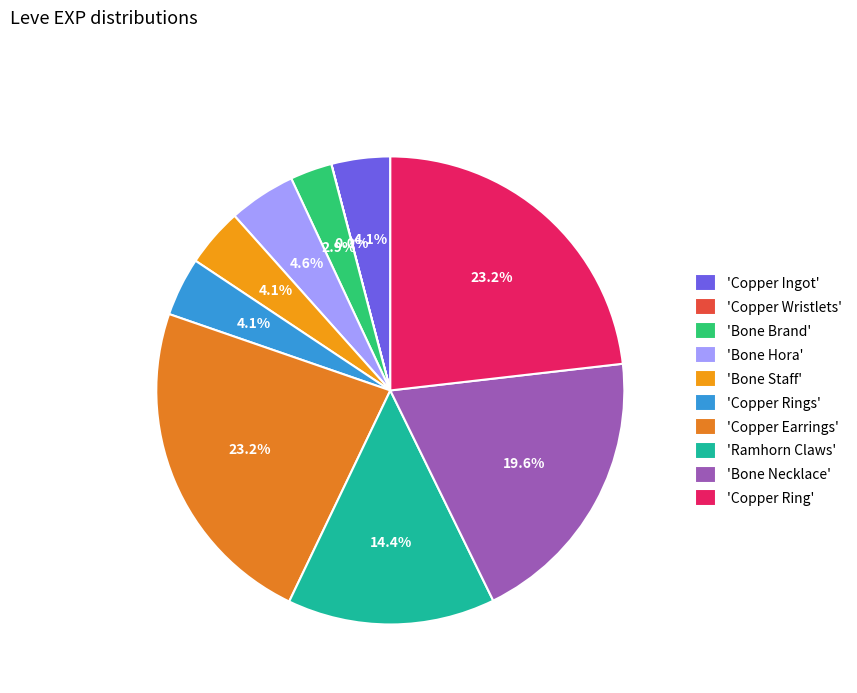

Count the number of slices in the pie.

10